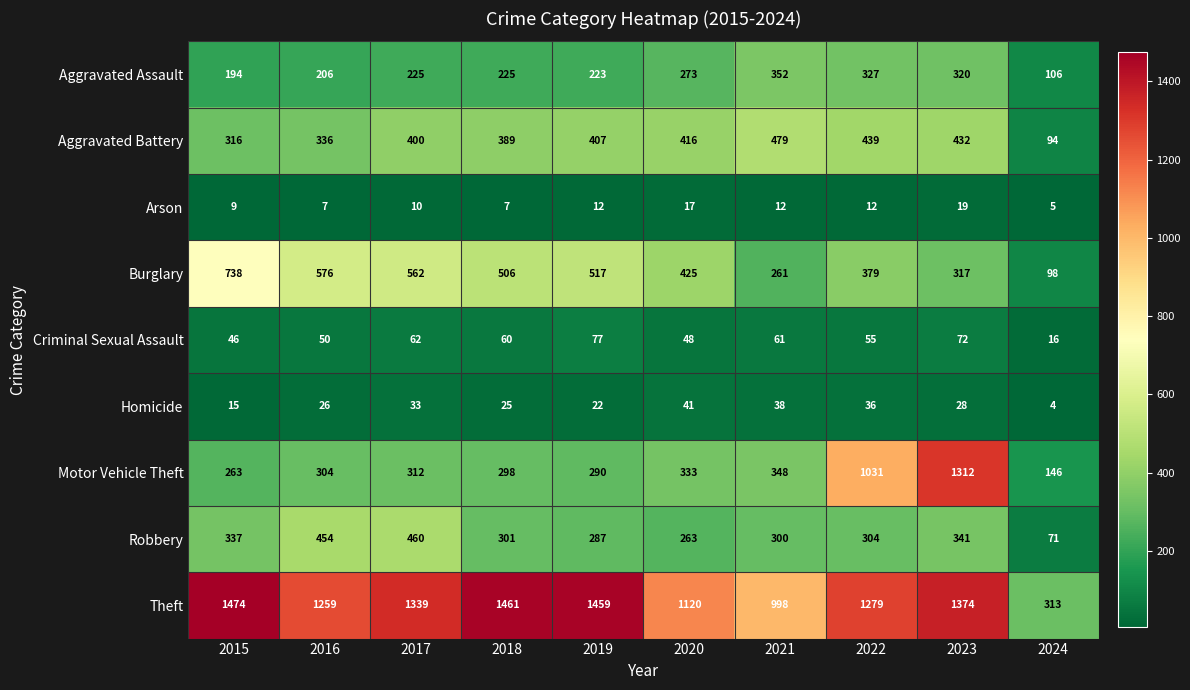

What is the approximate value of Aggravated Battery at 2018, to the nearest 5?

390